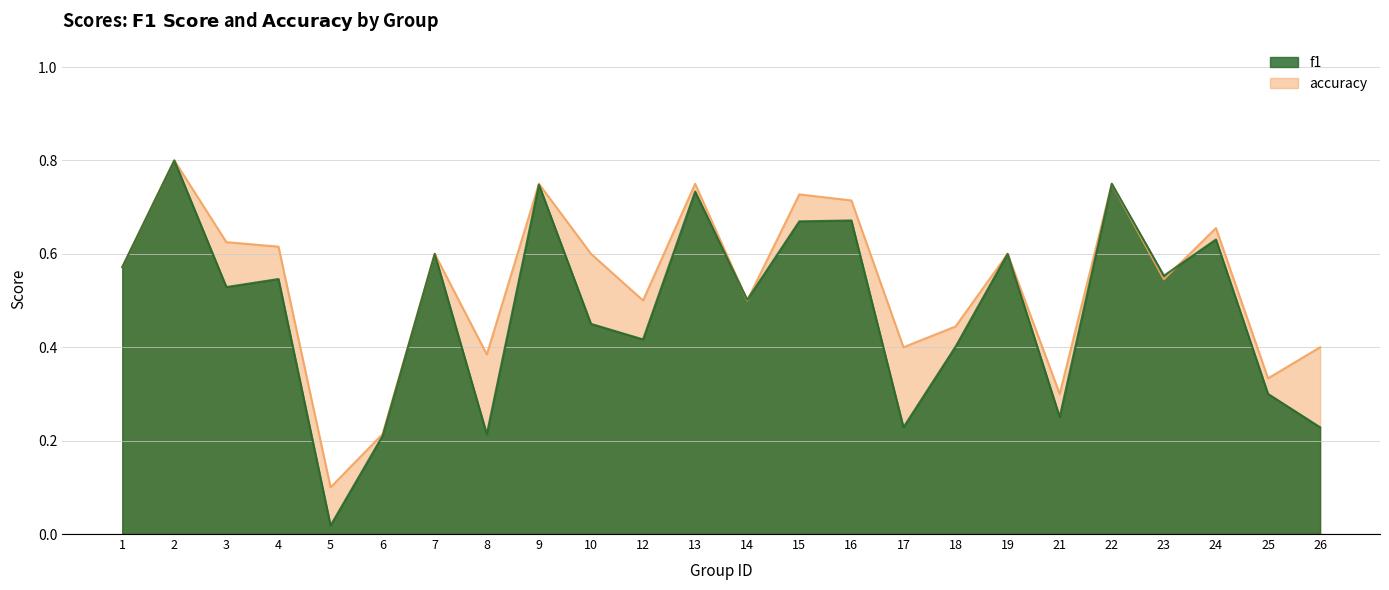

At which category does f1 reach its first local peak?

2